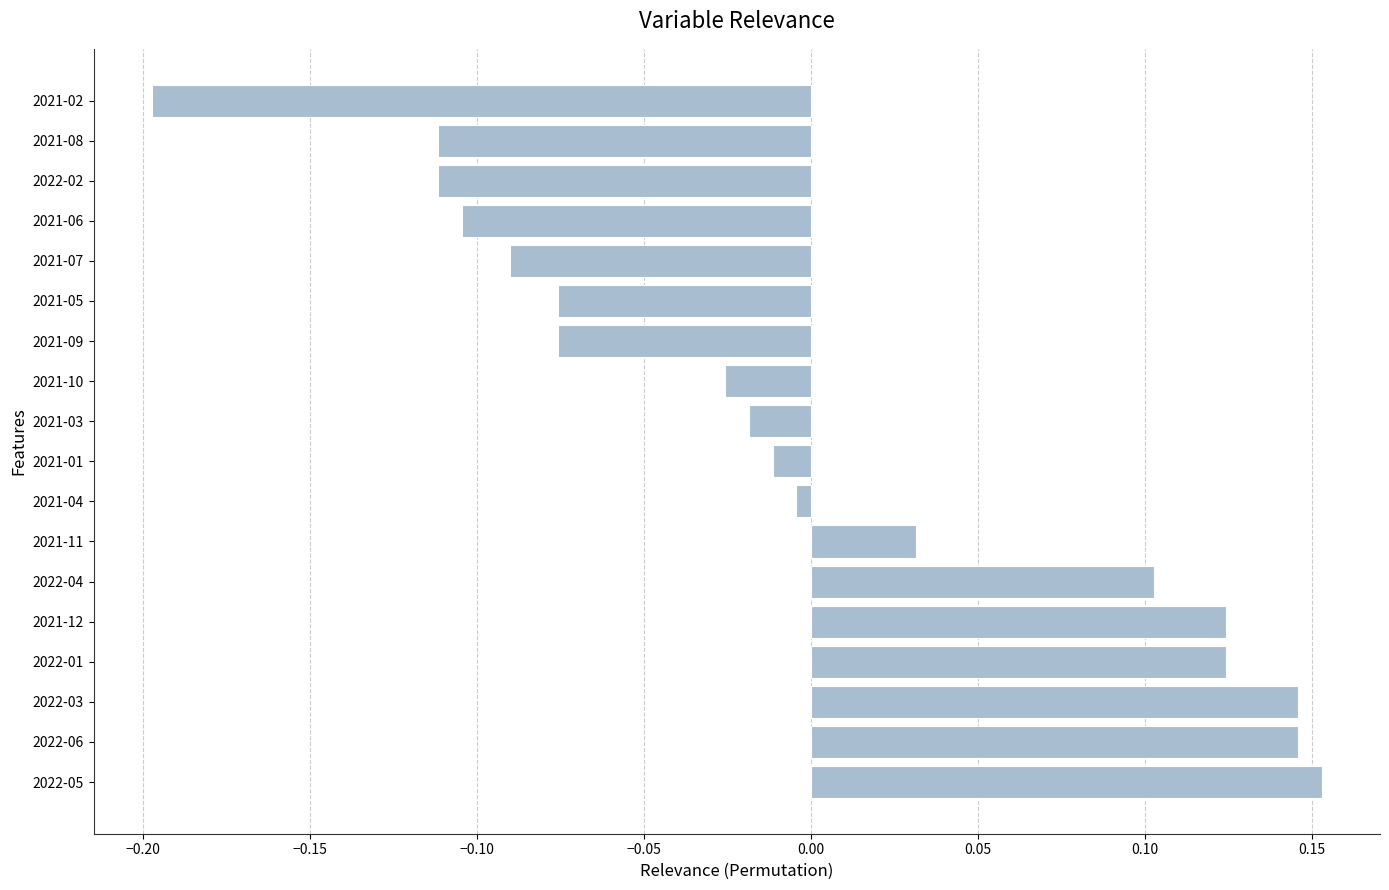

Which category has the highest value across all series?

2022-05